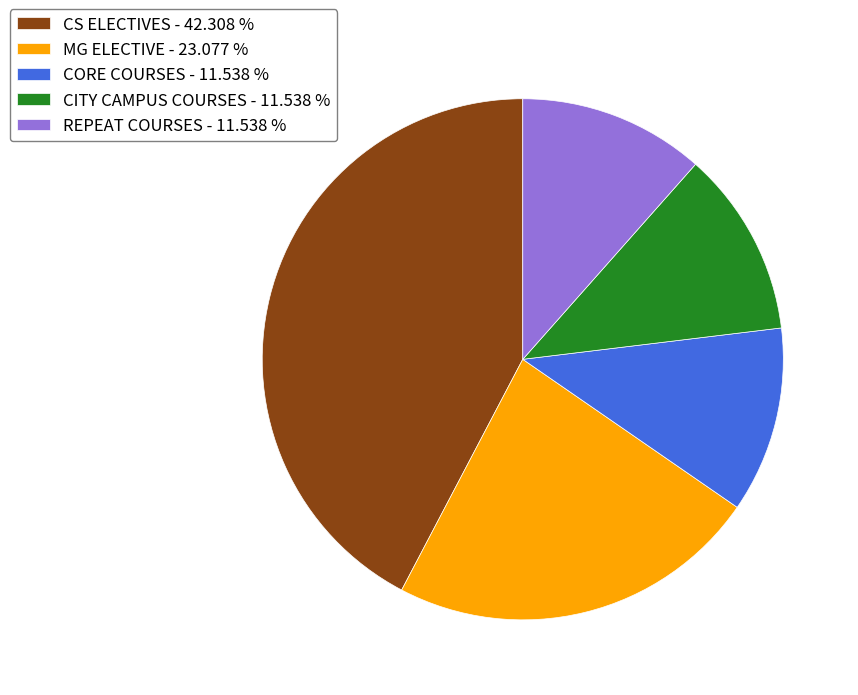

Count the number of slices in the pie.

5